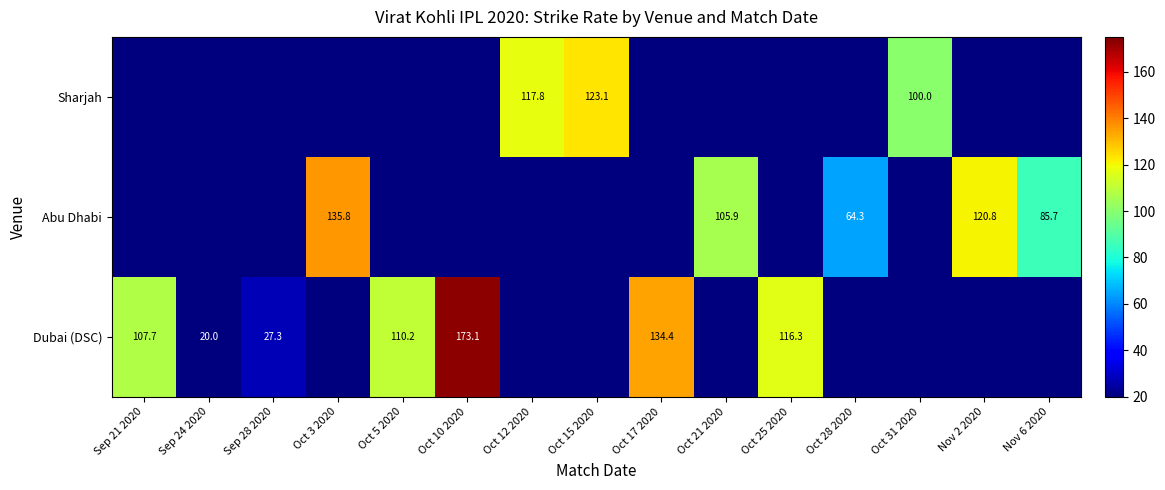

Is it true that Abu Dhabi equals 85.7 at Nov 6 2020?

True